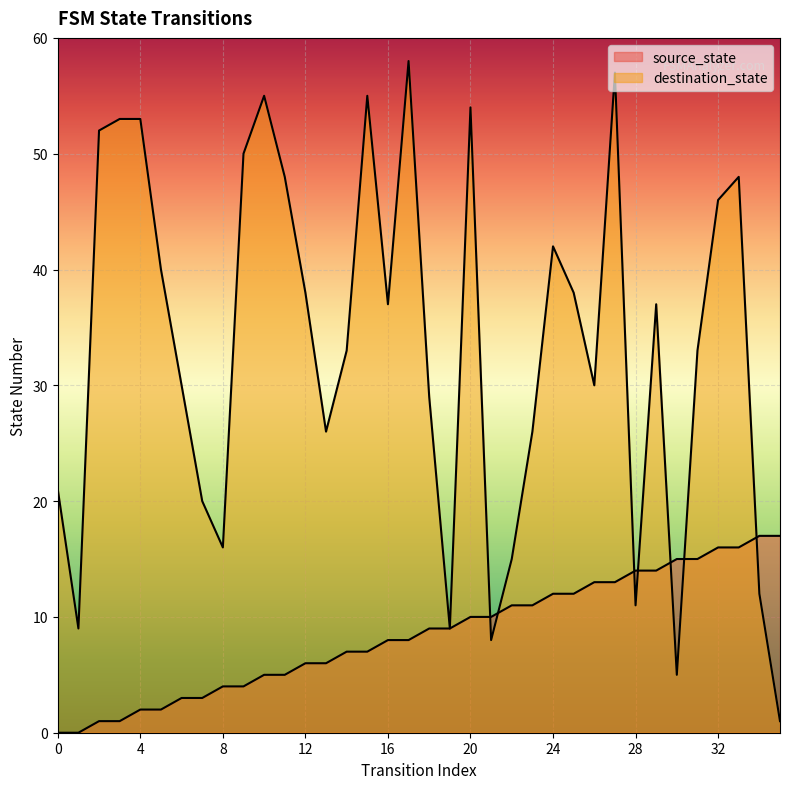

List the series in order of their overall mean, highest first.

destination_state, source_state